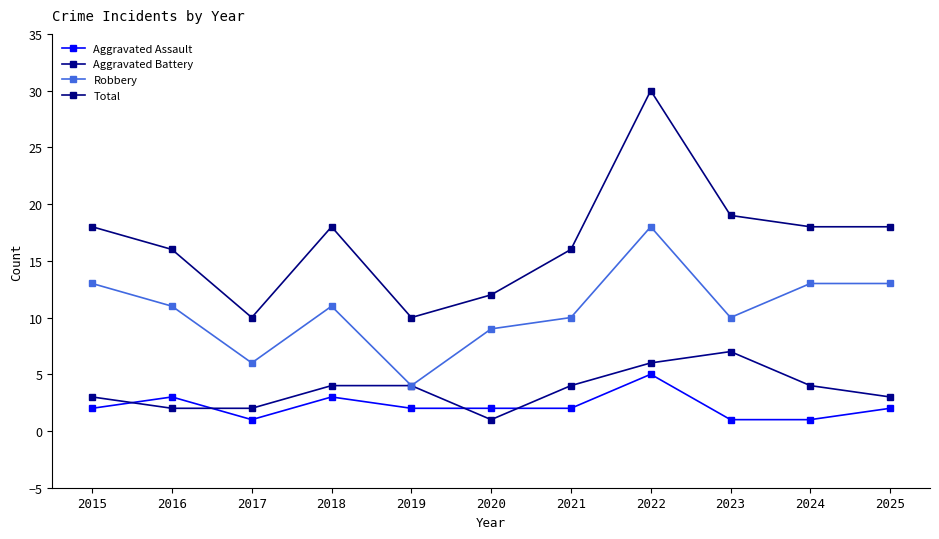

Where is the first local maximum for Total?

2018